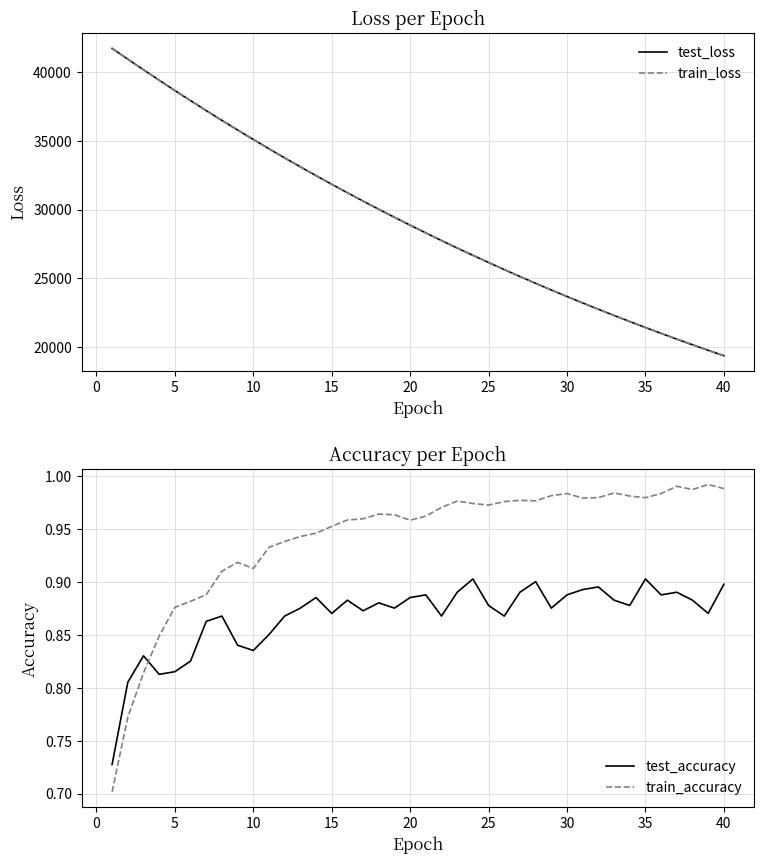

What value does the train_loss series have at 30?

23680.7